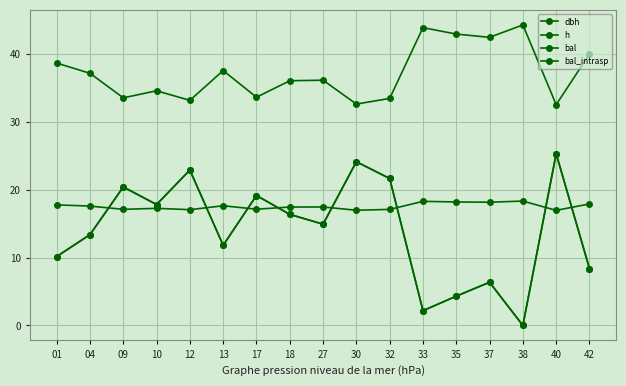

Read the h value at 13.

17.6